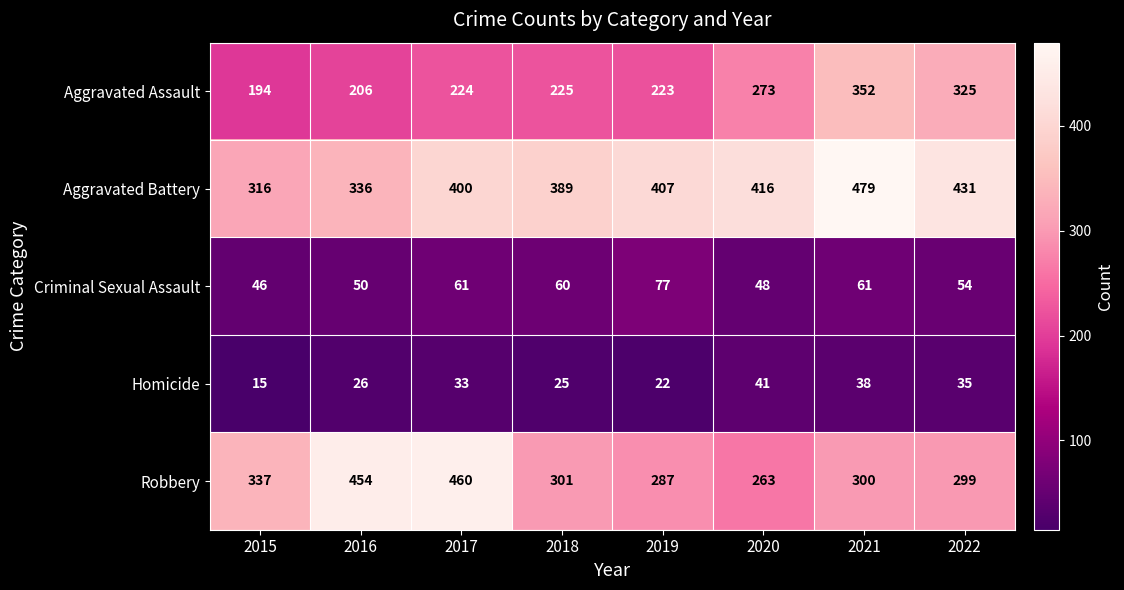

What is the total value across all series at 2022?

1144